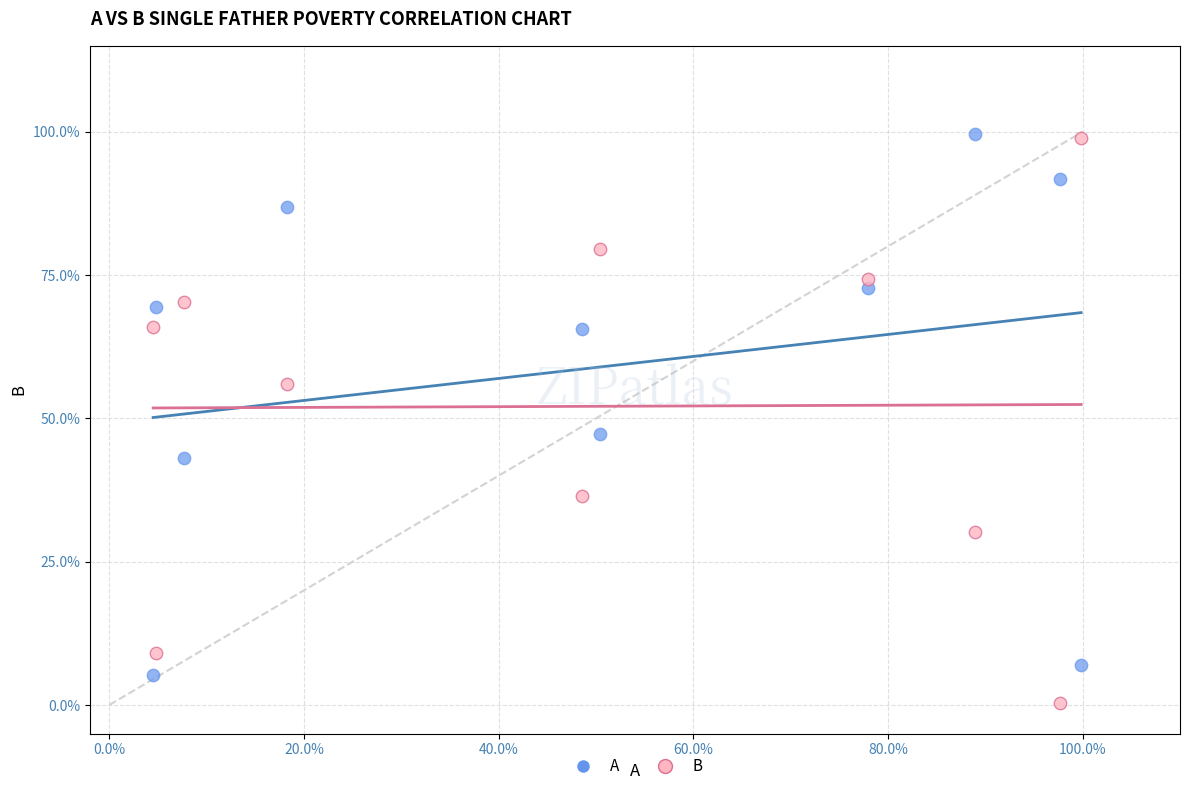

What are all the series names shown in the legend?

A, B